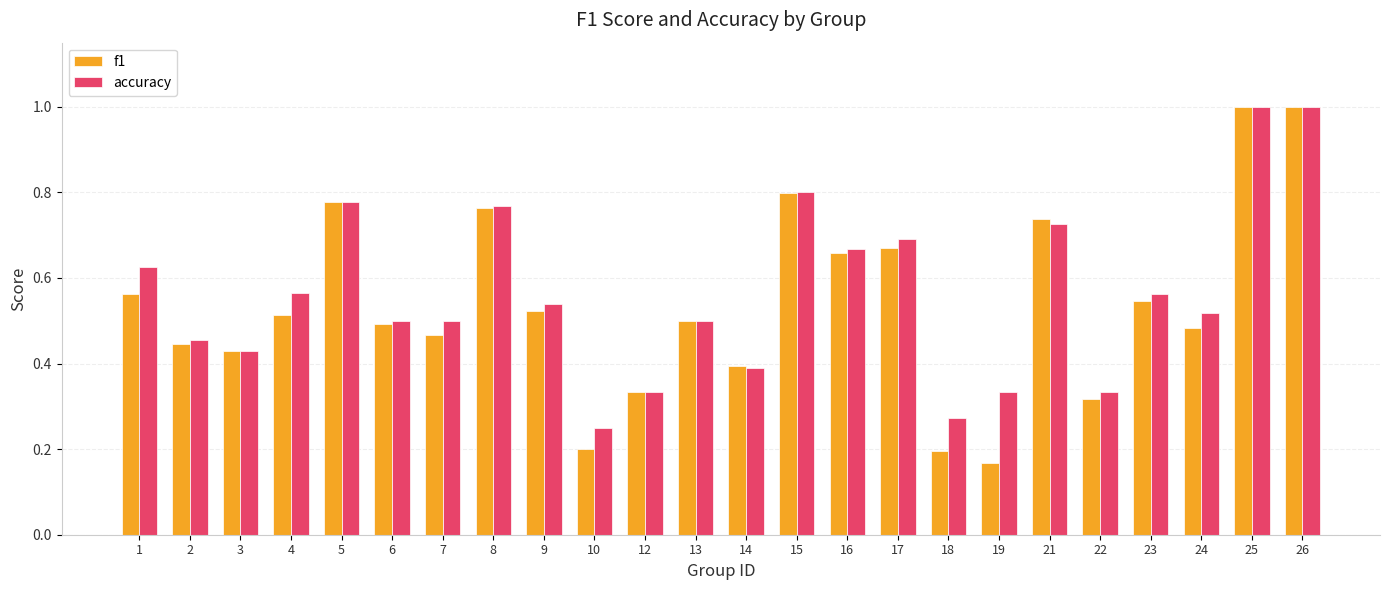

At which label does f1 reach its minimum?

19